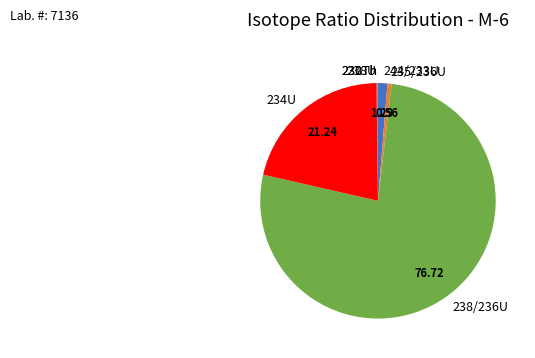

Is the sum of 234U and 235/236U greater than half?

No